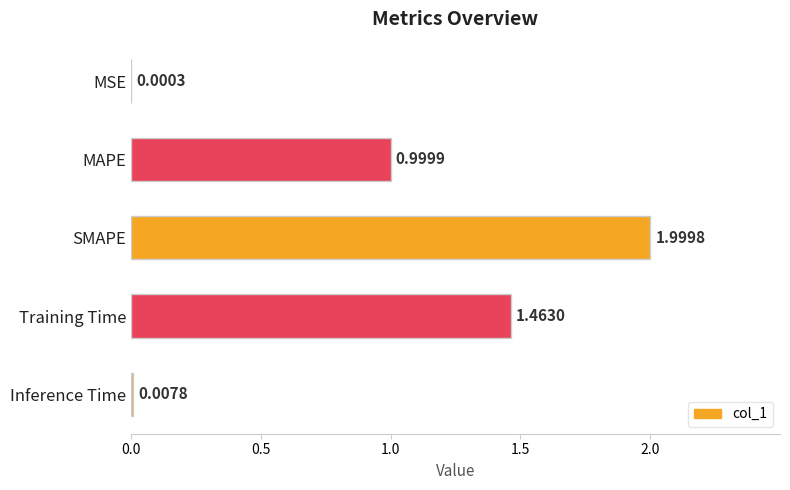

Between Training Time and Inference Time, which is larger?

Training Time